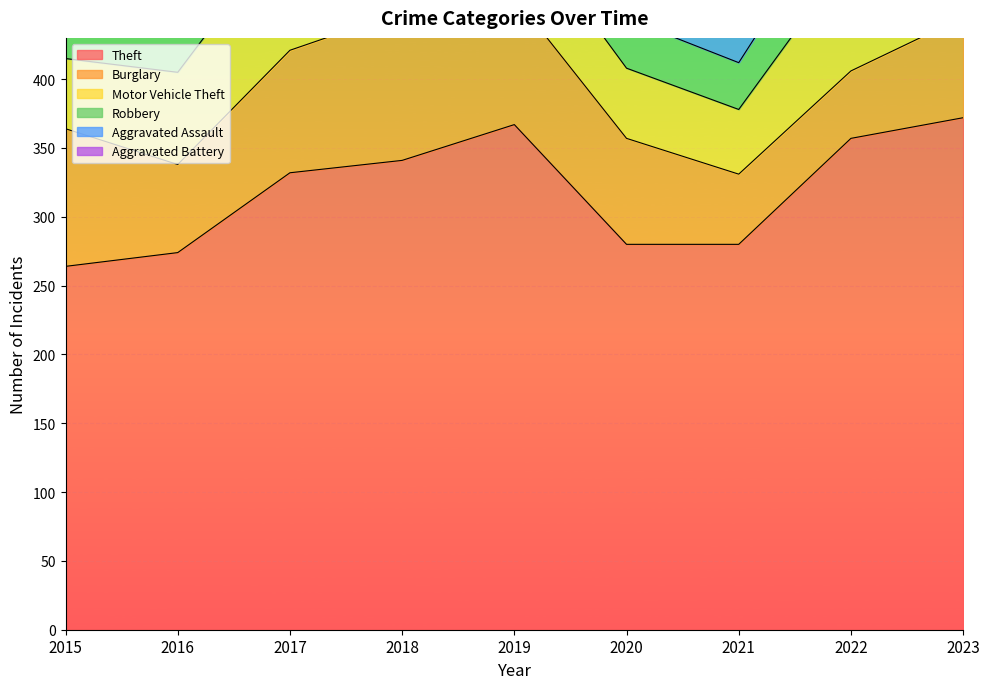

How many values in the Aggravated Battery series are below 22?

4